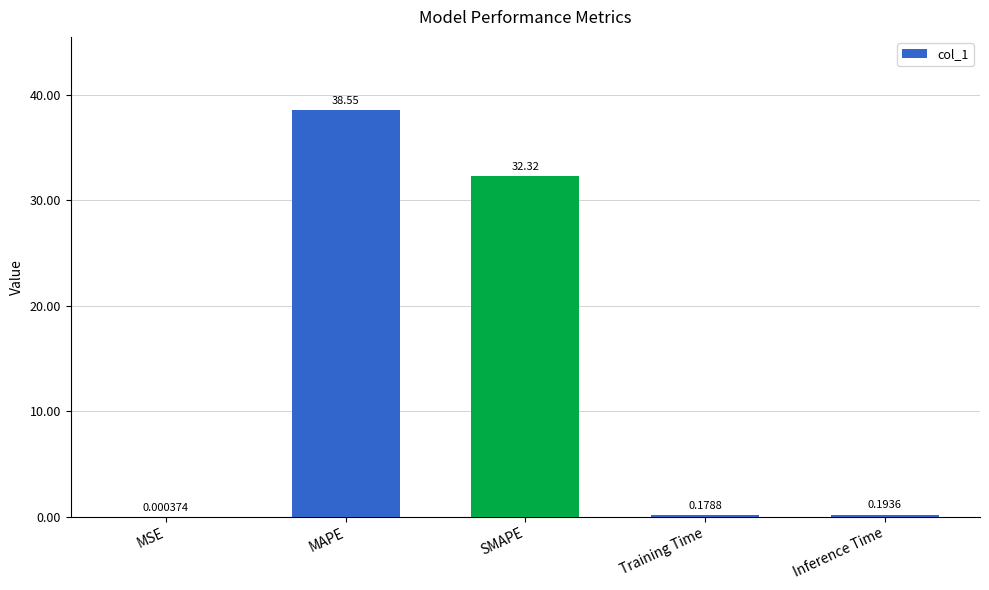

Between Training Time and MSE, which is larger?

Training Time